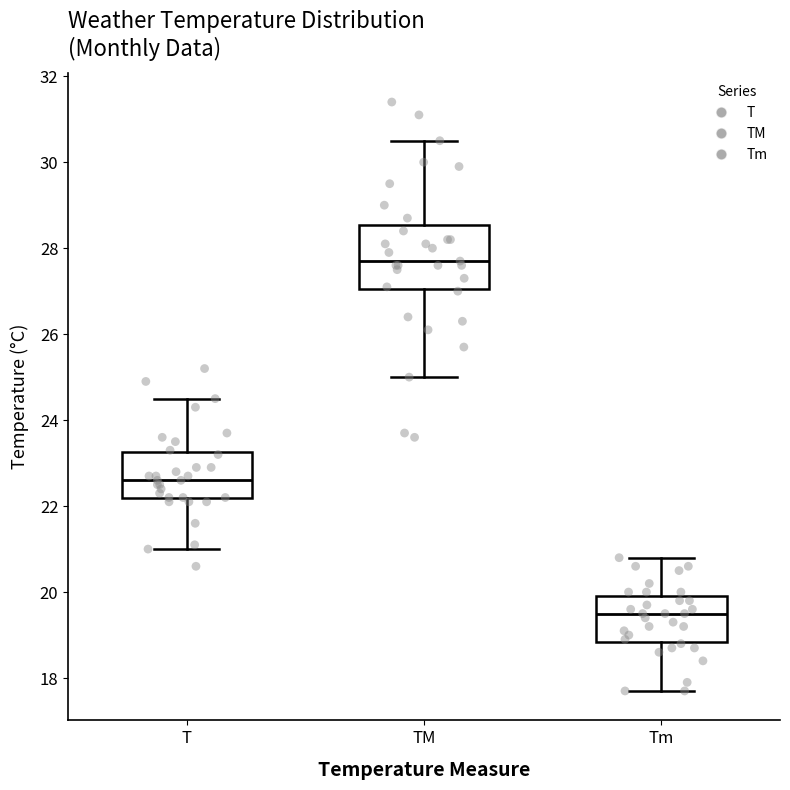

Reading left to right, transcribe this box plot: for each box, give where its median line is, the range the box spans, and where its two whiskers end, as read against the y-axis. The values are not printed on the chart, so give them approximately, as read against the axis.

T: median 22.6, box 22.2 to 23.2, whiskers 21.0 to 24.6
TM: median 27.8, box 27.0 to 28.6, whiskers 25.0 to 30.6
Tm: median 19.6, box 18.8 to 20.0, whiskers 17.8 to 20.8